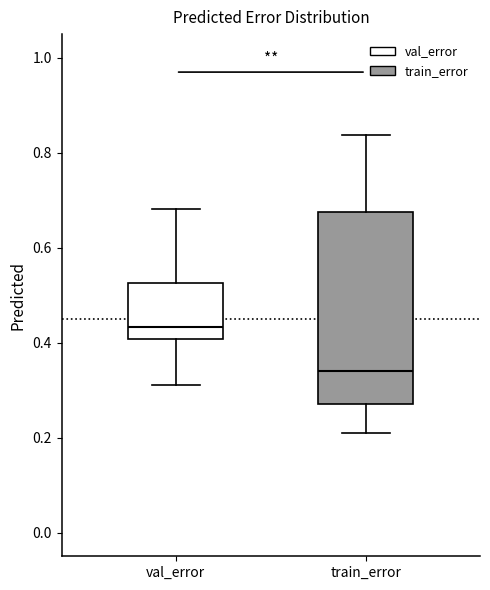

Which box is the tallest, from its lower edge to its upper edge?

train_error